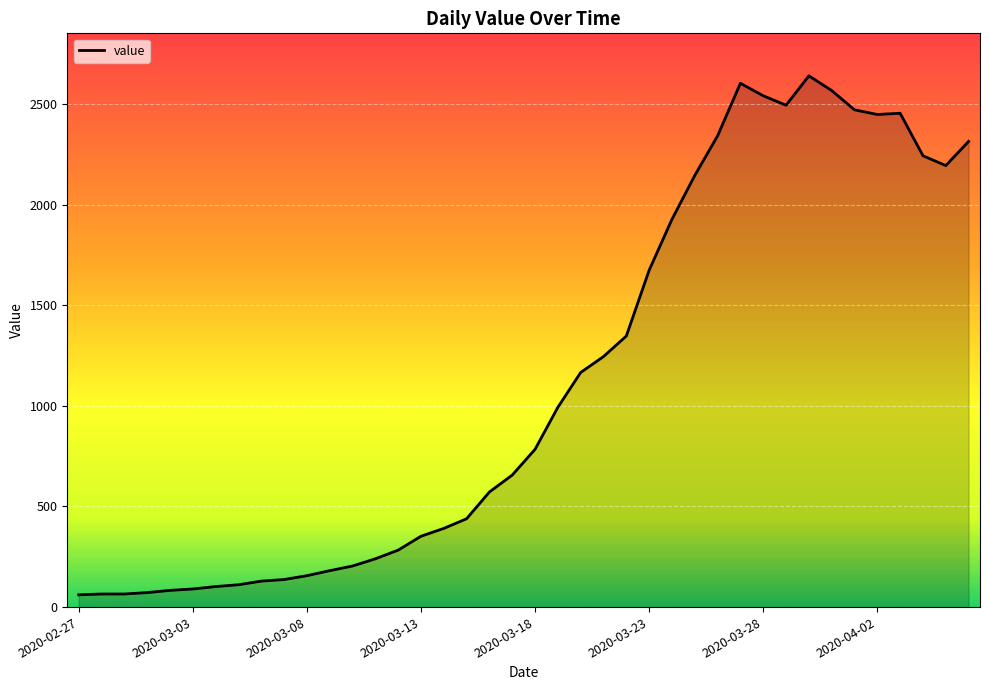

What is the difference between the maximum and minimum values?

2579